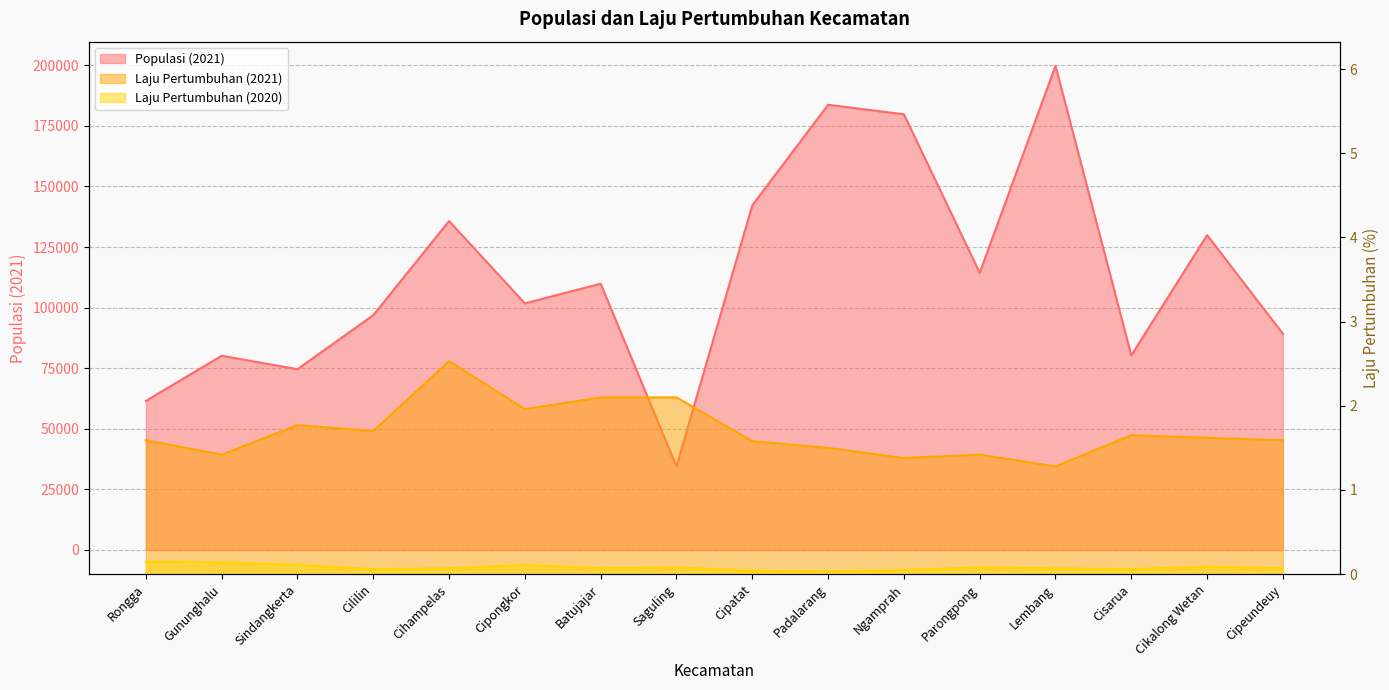

Is it true that Laju Pertumbuhan (2021) equals 2.3 at Lembang?

False